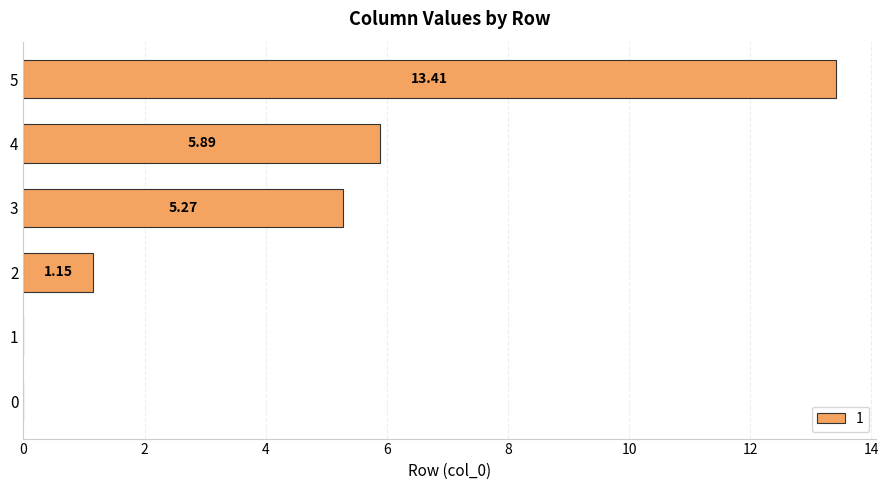

Between 3 and 1, which is larger?

3